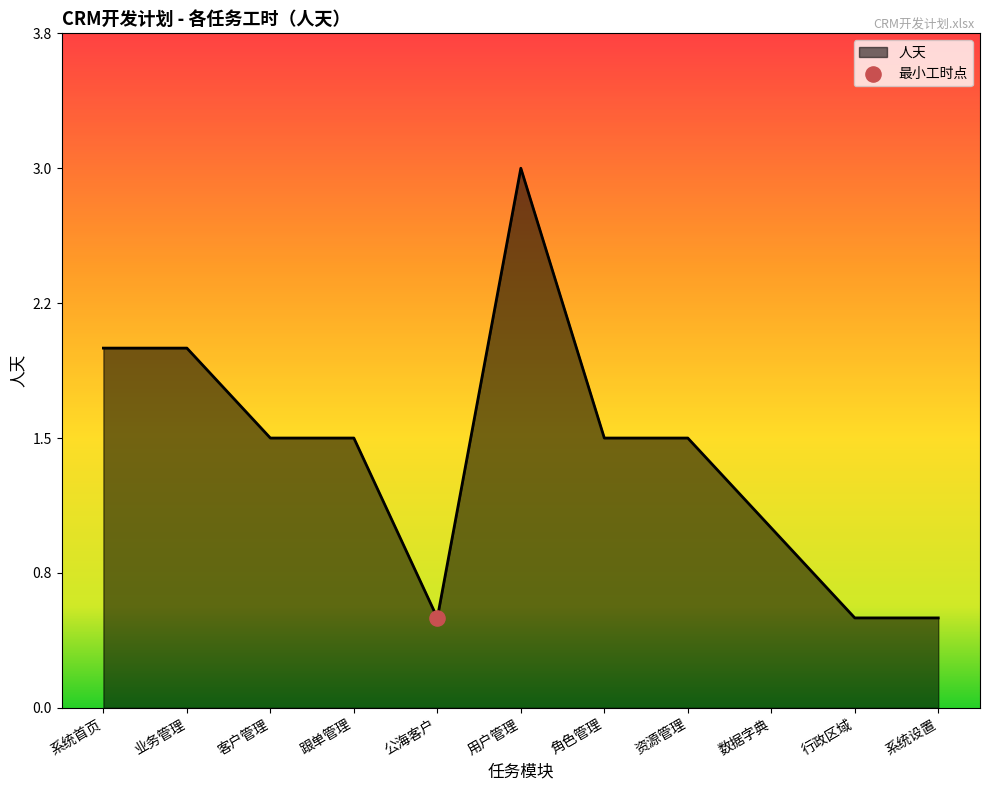

What is the change in value from 业务管理 to 角色管理?

-0.5